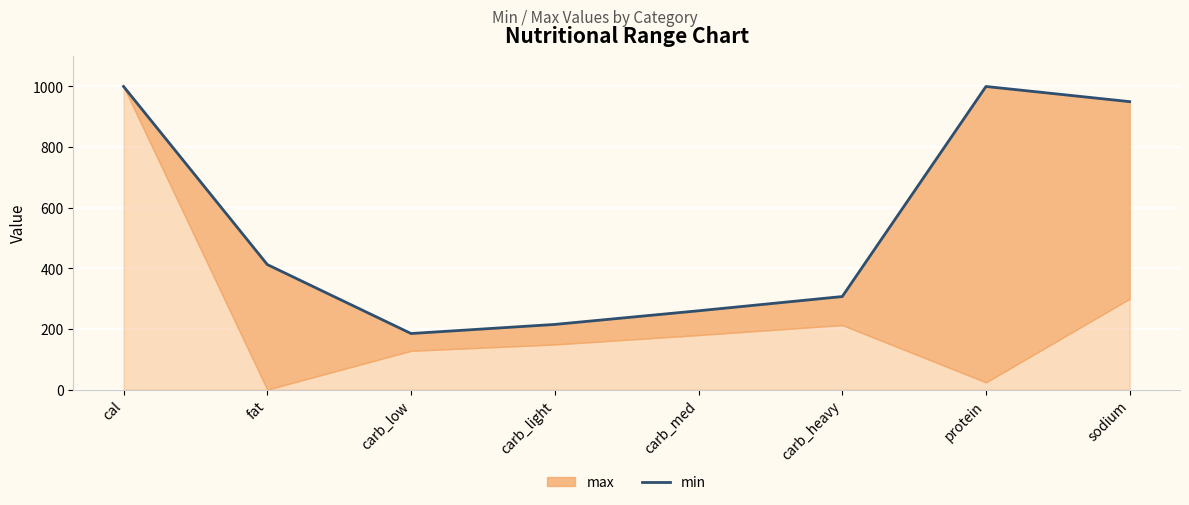

How many interior local valleys (lower than both neighbors) does the data have?

1